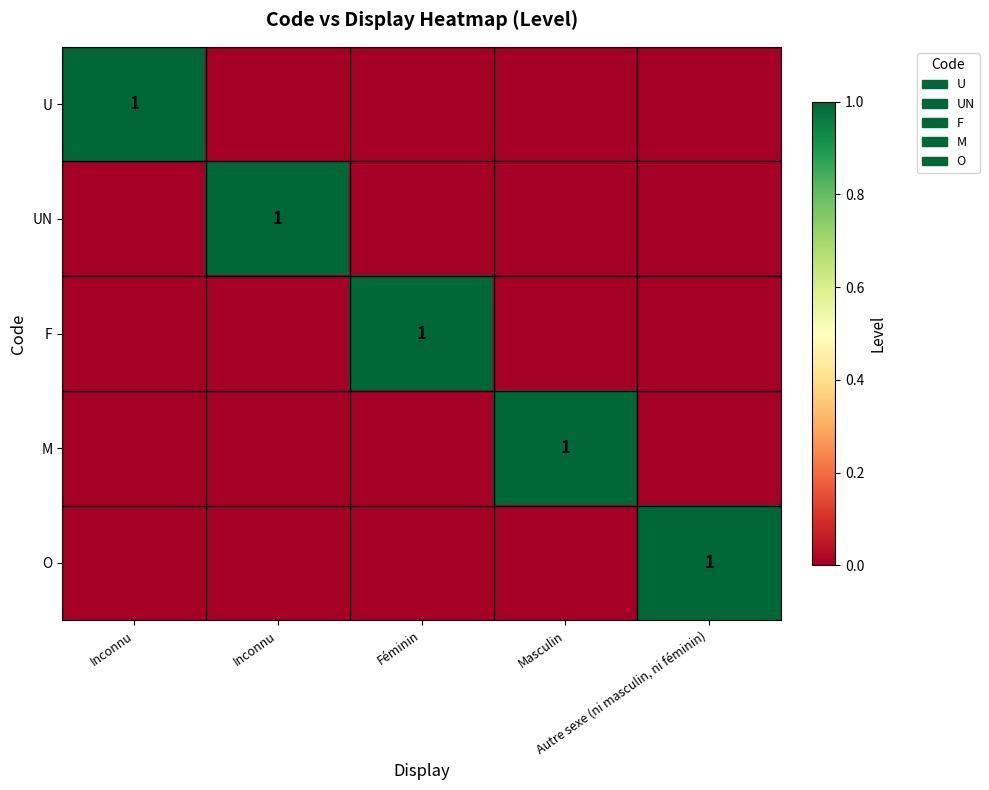

The value of F at Masculin is 1. True or false?

False